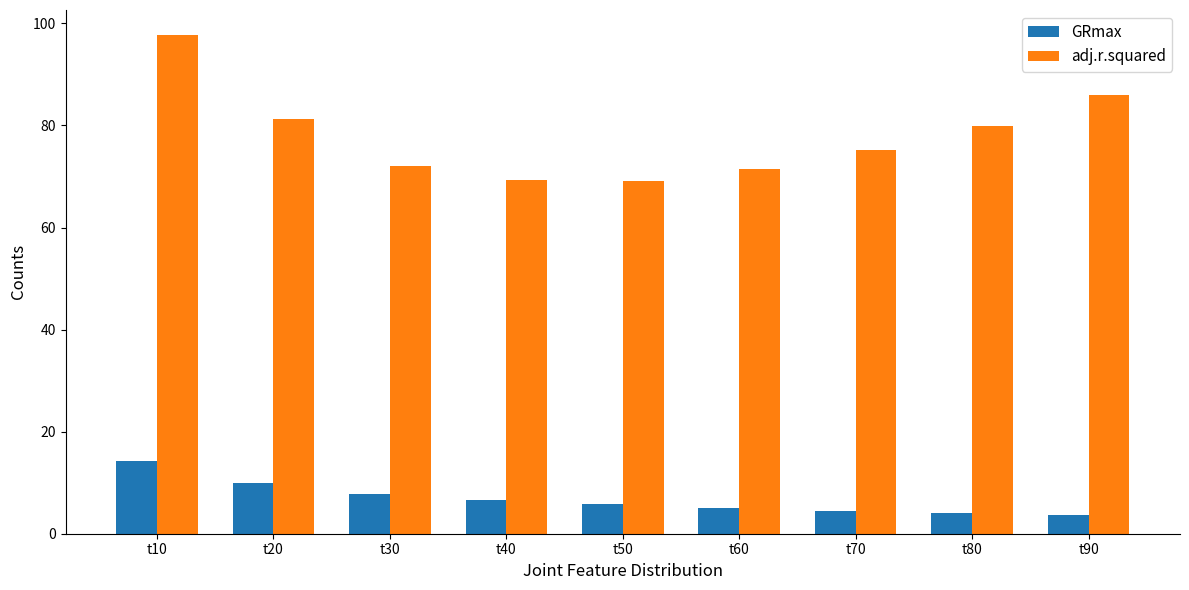

Is the value of adj.r.squared at t90 greater than the value of GRmax at t20?

Yes